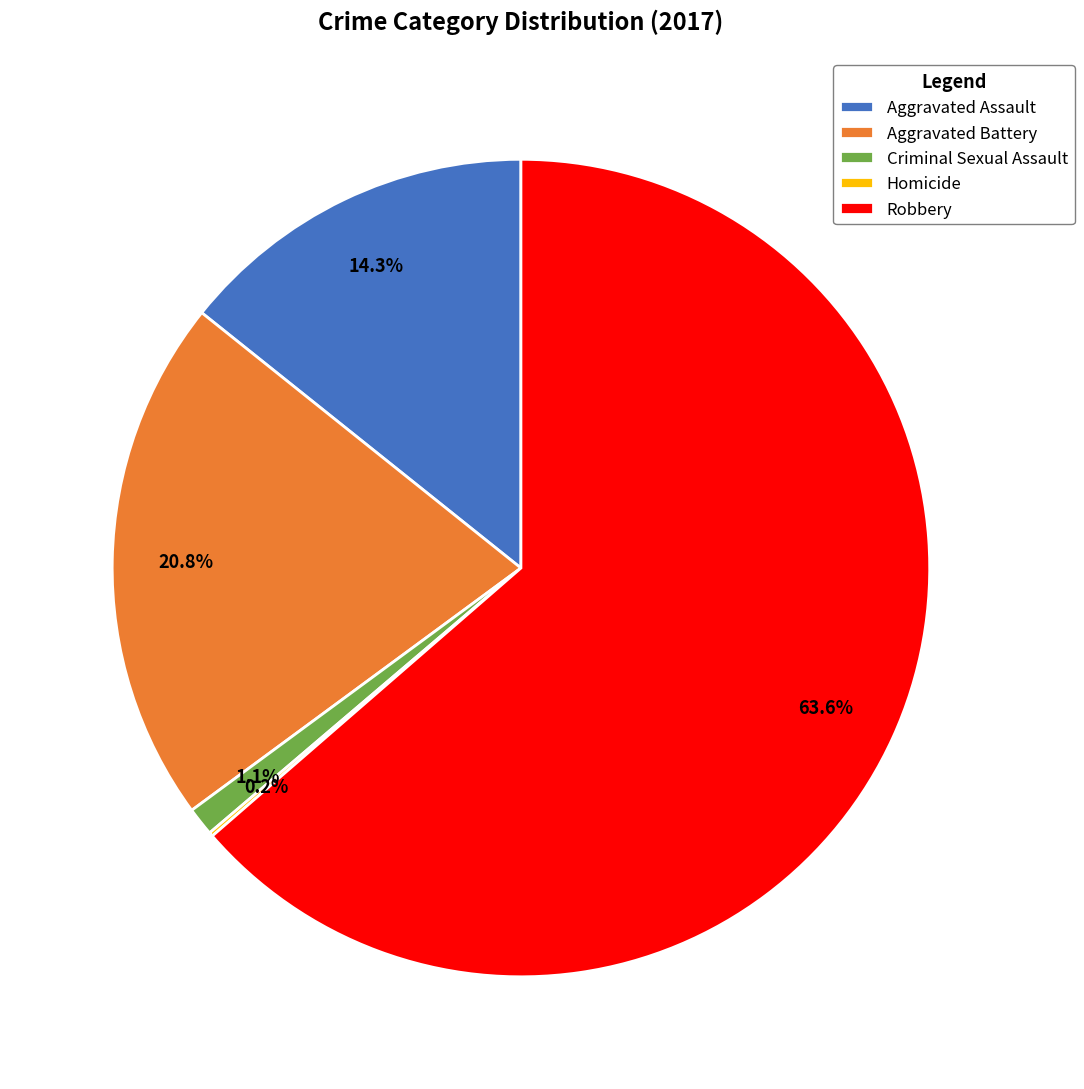

To the nearest percent, what is the combined percentage of Aggravated Assault and Aggravated Battery?

35%